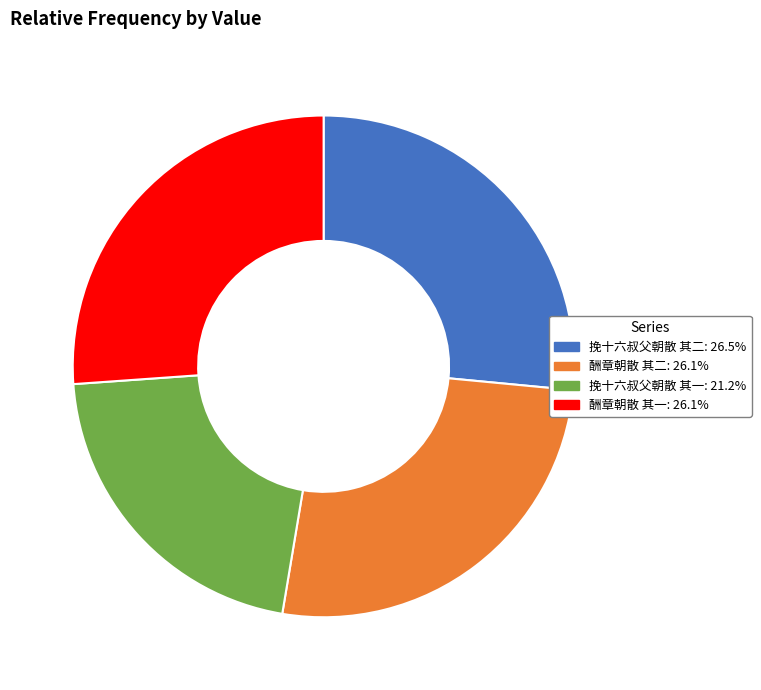

Which category has the smallest portion of the pie?

挽十六叔父朝散 其一